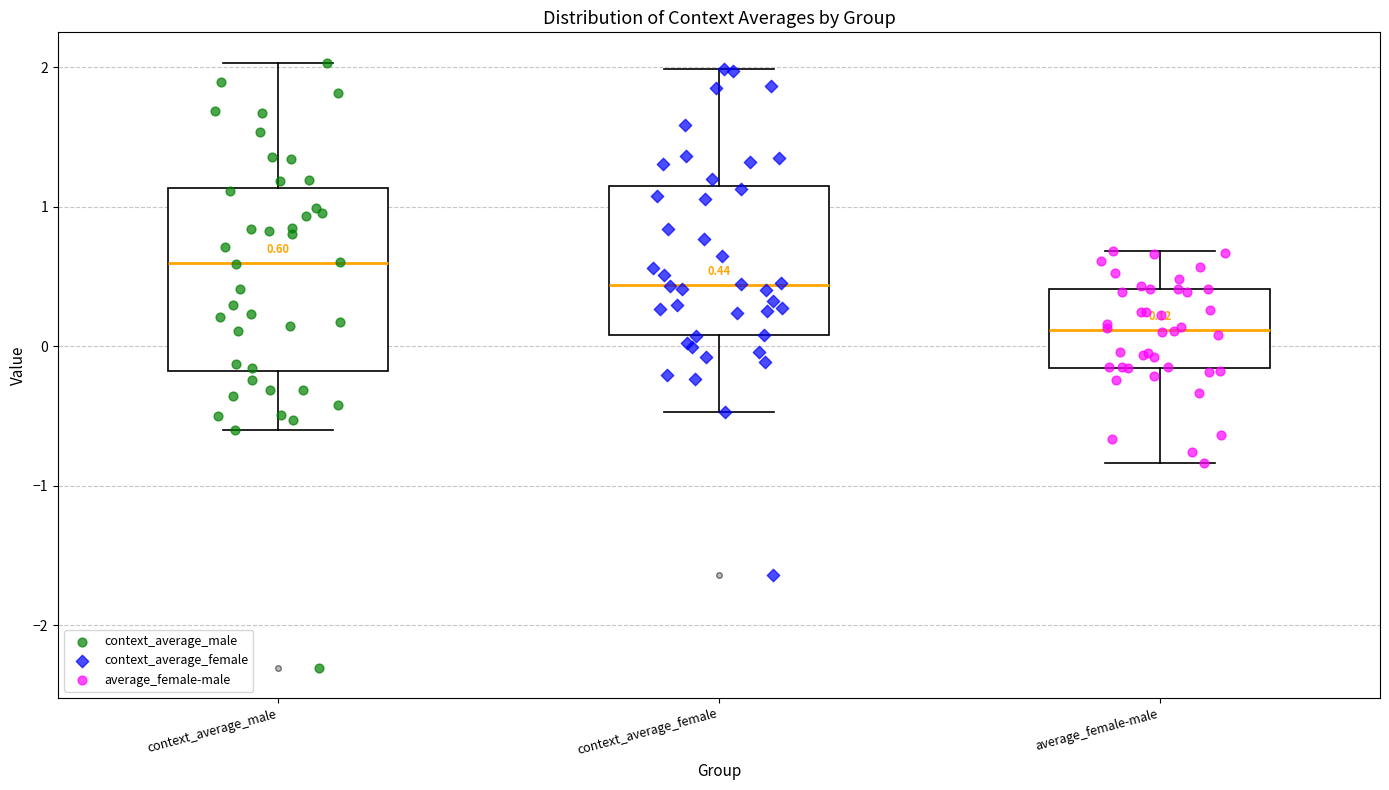

Which box is the tallest, from its lower edge to its upper edge?

context_average_male